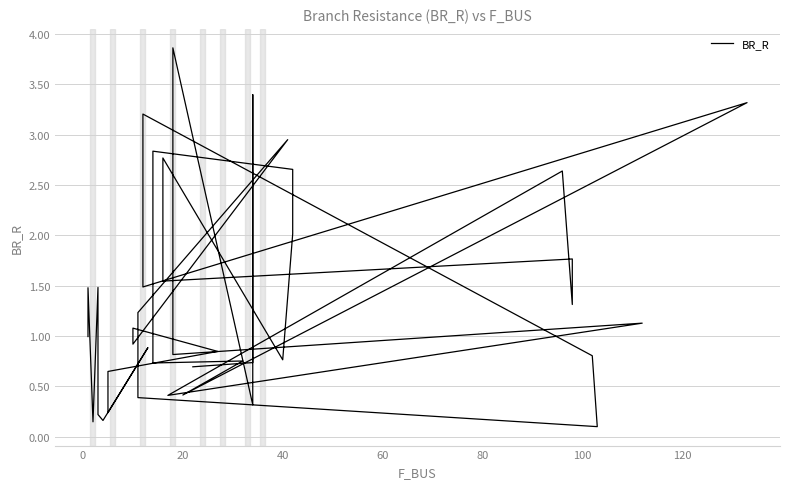

How many interior local valleys (lower than both neighbors) does the data have?

14